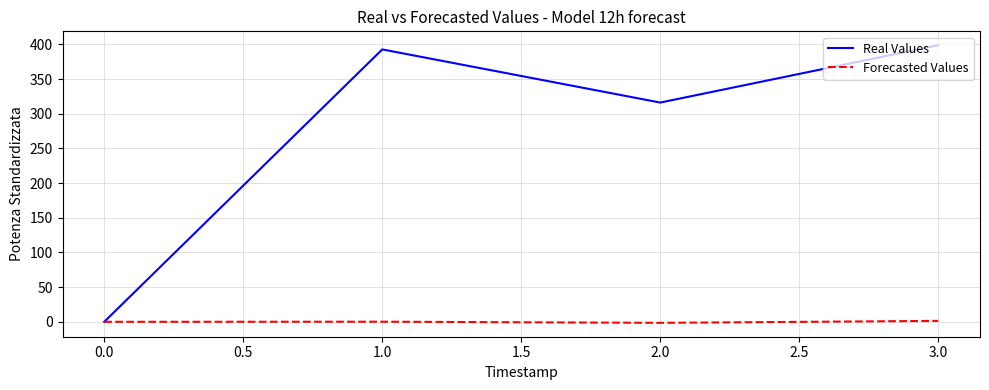

List the series in order of their overall mean, lowest first.

Forecasted Values, Real Values